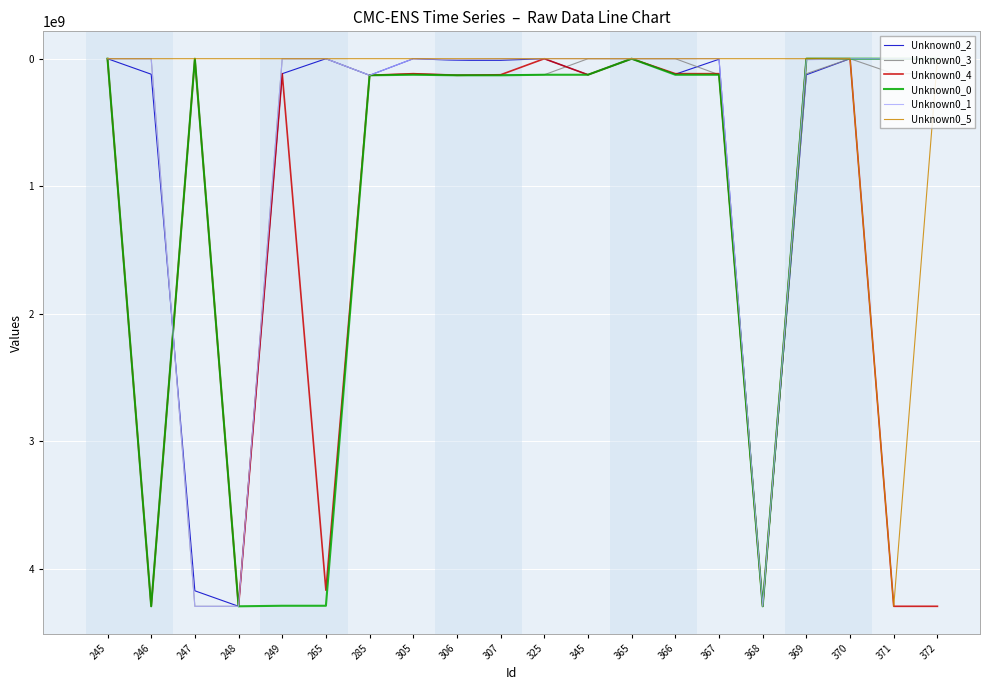

What is the maximum value shown in the chart?

4294967295